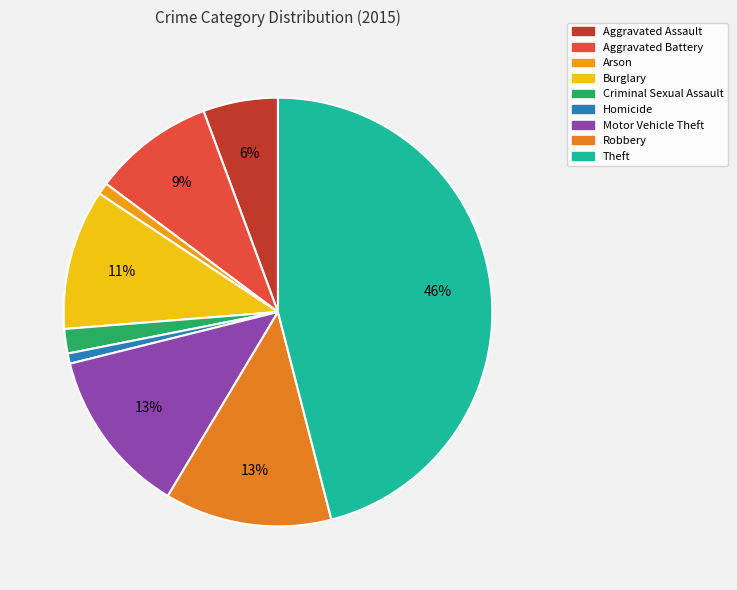

To the nearest percent, what portion does Criminal Sexual Assault represent?

2%